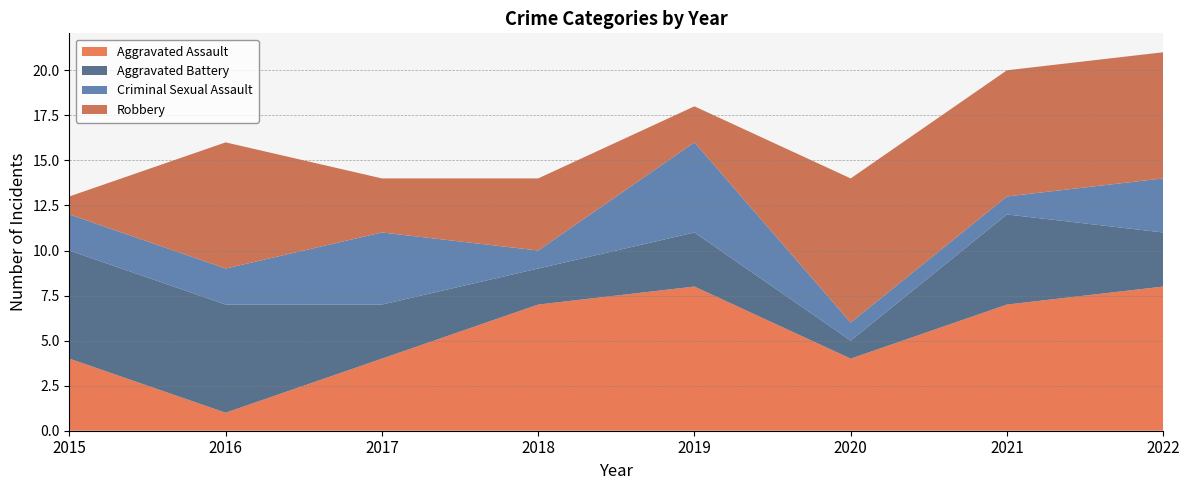

Reading left to right, transcribe all the data shown in this chart.

Aggravated Assault: 2015=4	2016=1	2017=4	2018=7	2019=8	2020=4	2021=7	2022=8
Aggravated Battery: 2015=6	2016=6	2017=3	2018=2	2019=3	2020=1	2021=5	2022=3
Criminal Sexual Assault: 2015=2	2016=2	2017=4	2018=1	2019=5	2020=1	2021=1	2022=3
Robbery: 2015=1	2016=7	2017=3	2018=4	2019=2	2020=8	2021=7	2022=7